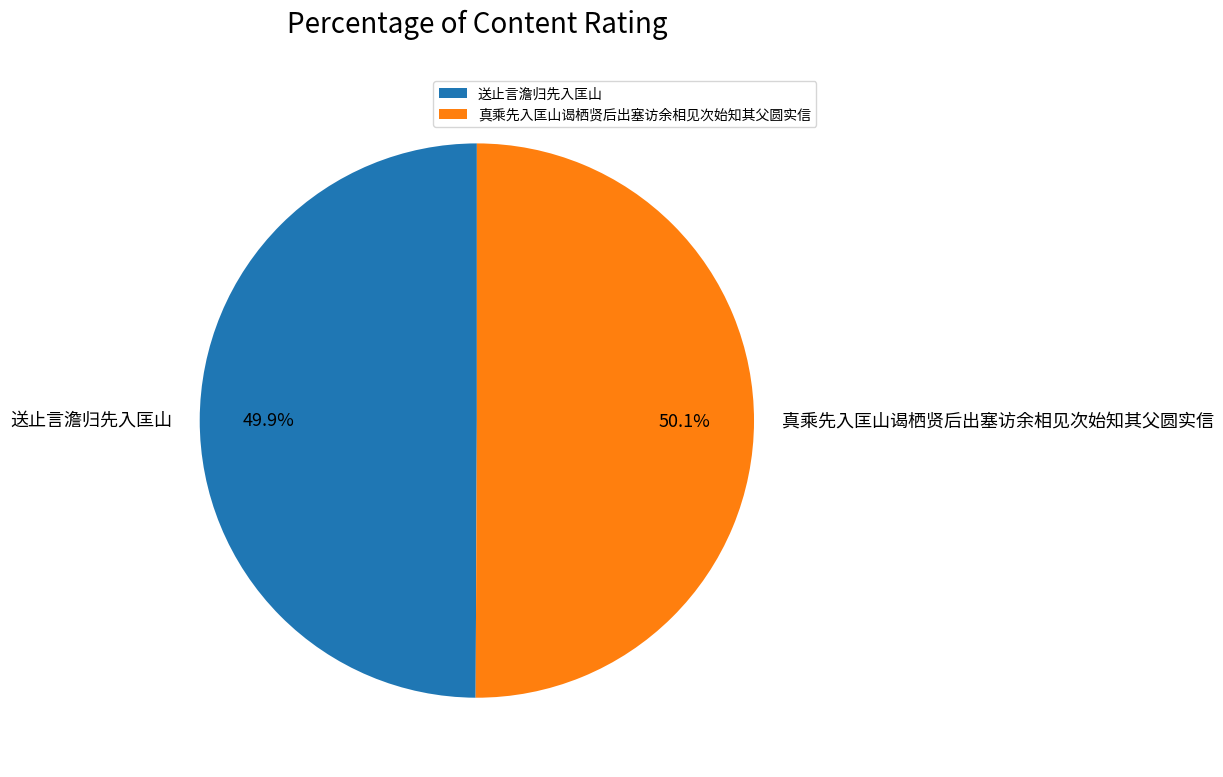

What is the ratio of the value at 送止言澹归先入匡山 to the value at 真乘先入匡山谒栖贤后出塞访余相见次始知其父圆实信?

1.0